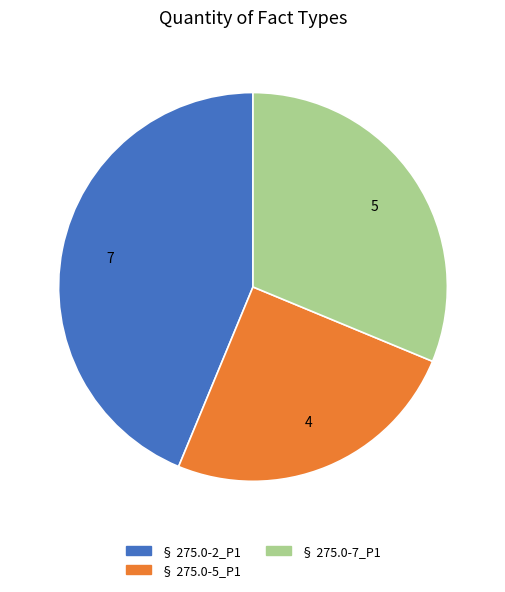

Count the number of slices in the pie.

3